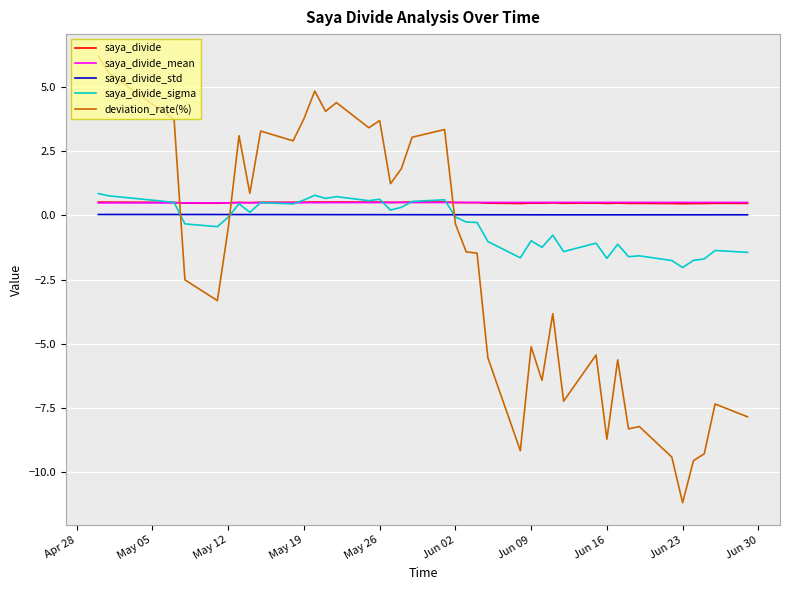

Does the chart have visible grid lines?

Yes